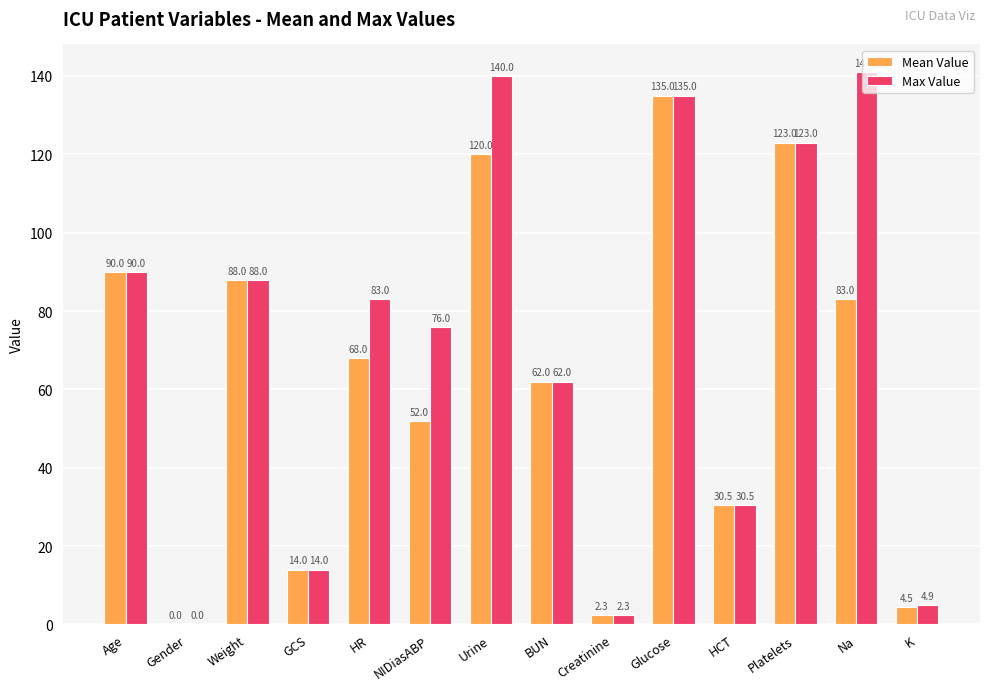

What is the sum of all Max Value values?

989.7